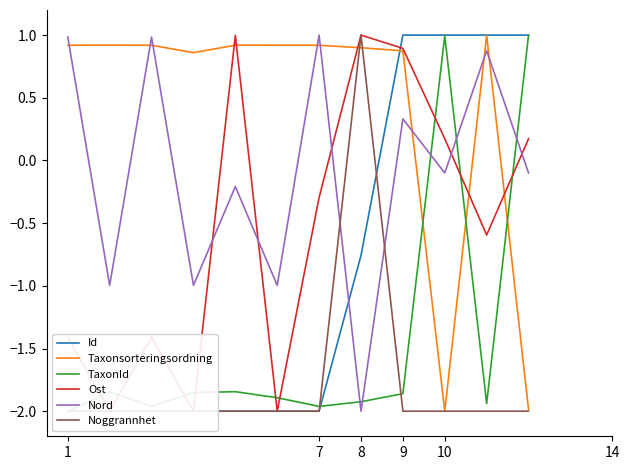

What is the difference between the maximum and minimum values in the TaxonId series?

3.0